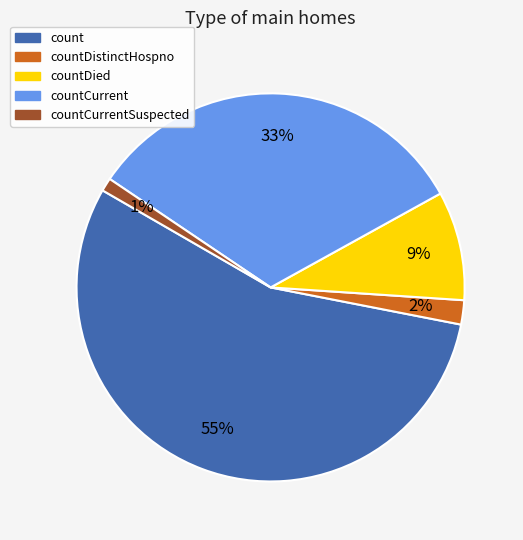

To the nearest percent, what is the difference between the largest and smallest slice percentages?

54%